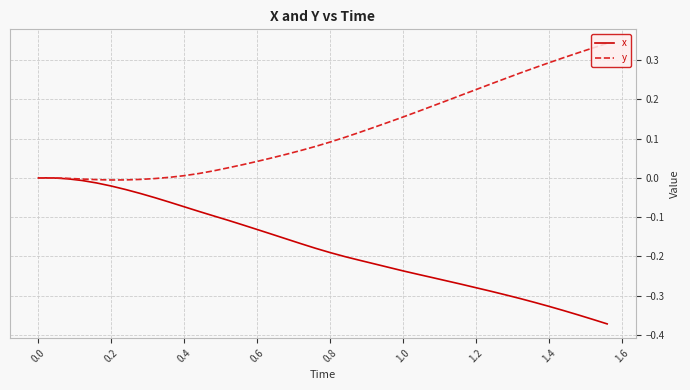

Which series has the largest total across all categories?

y